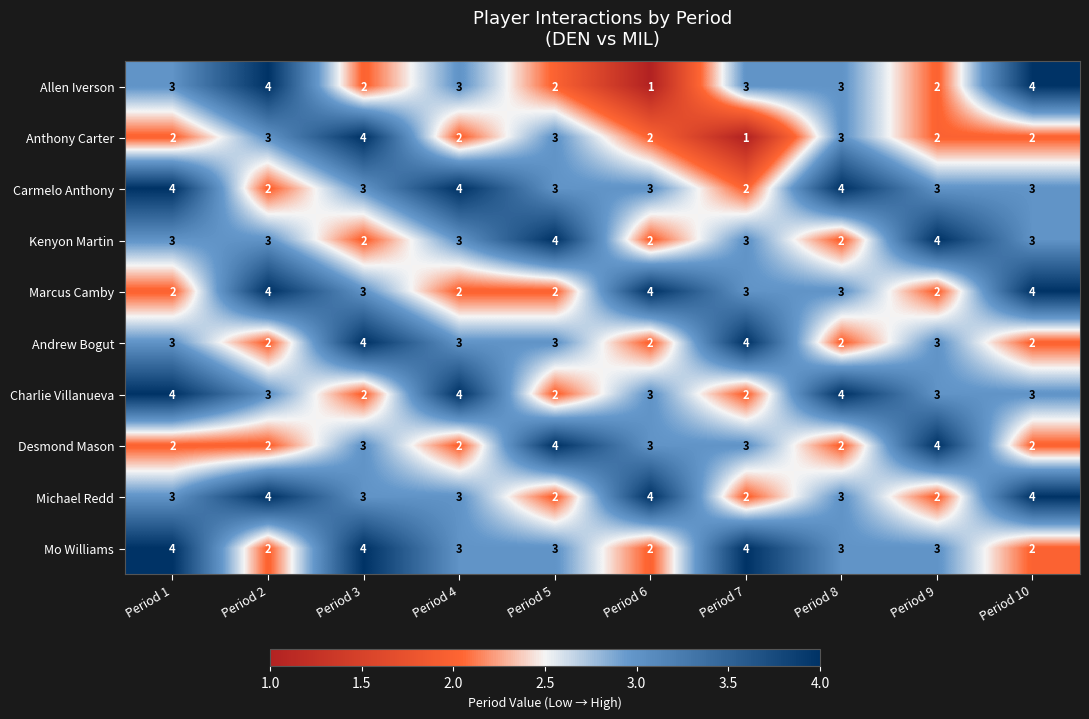

True or false: Carmelo Anthony has a value of 6 at Period 4.

False